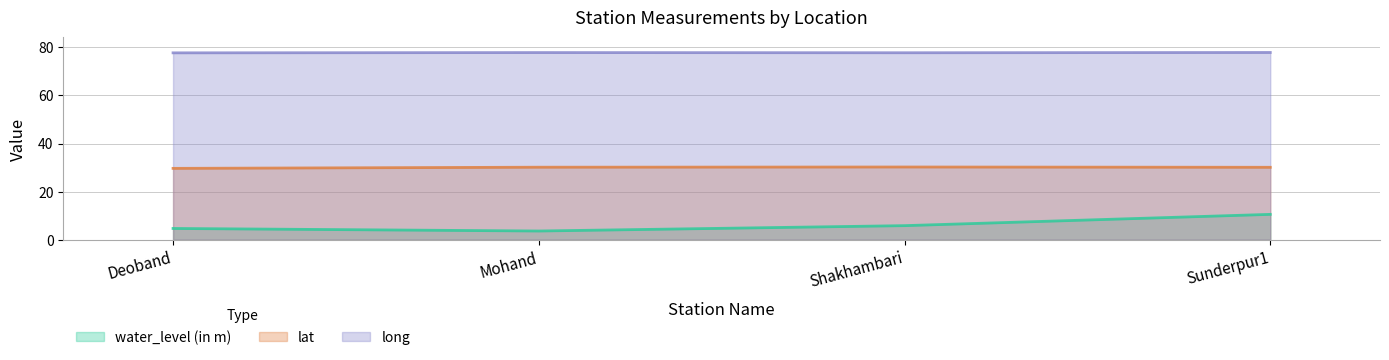

Read the water_level (in m) value at Deoband.

4.7